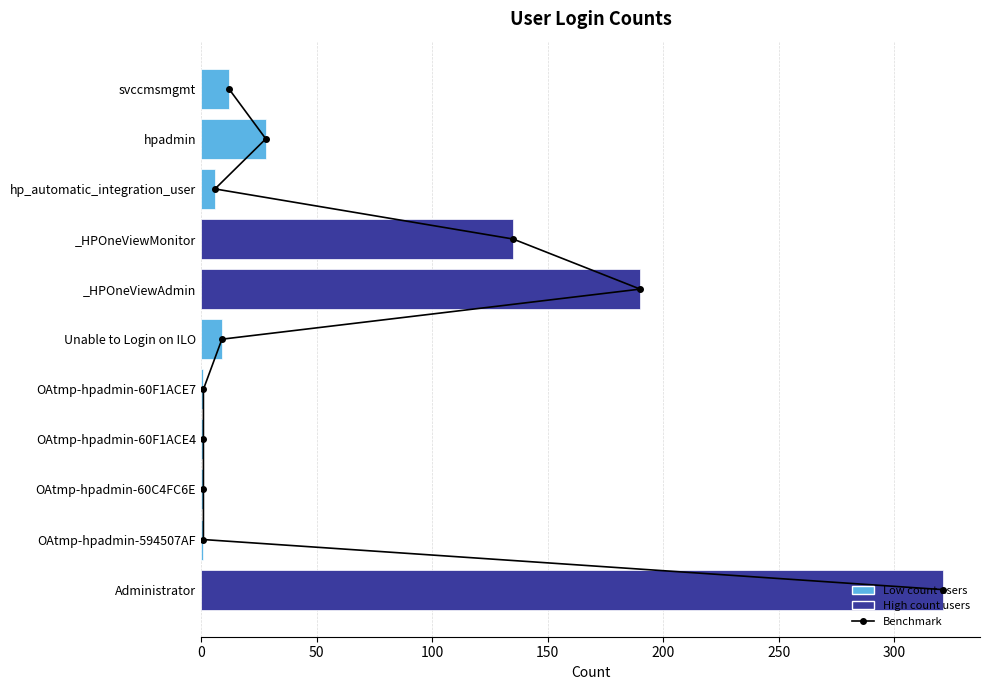

What is the value of the col_1 bar at the 8th from the left?

135